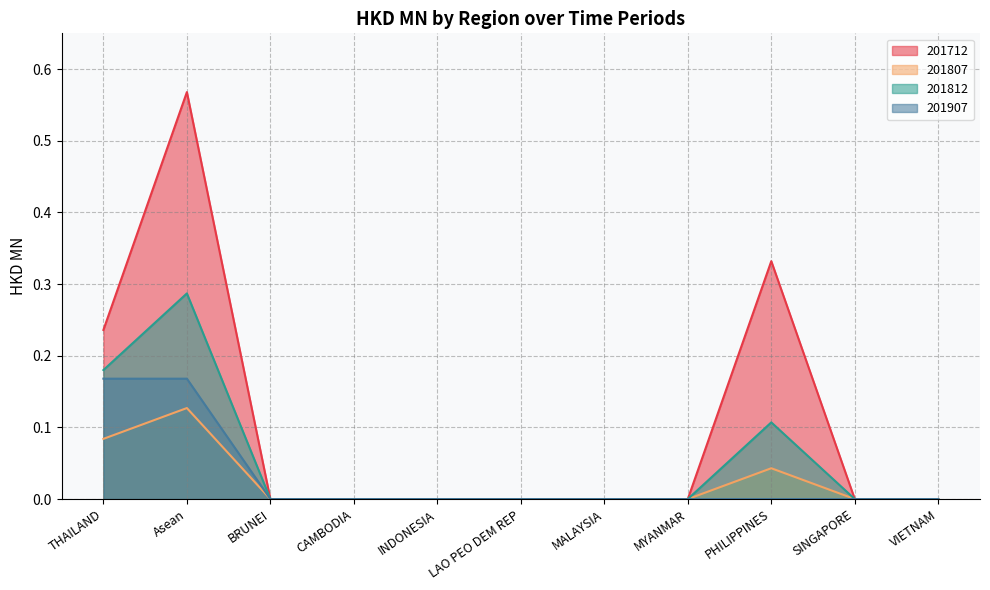

What is the difference between the maximum and minimum values in the 201812 series?

0.3